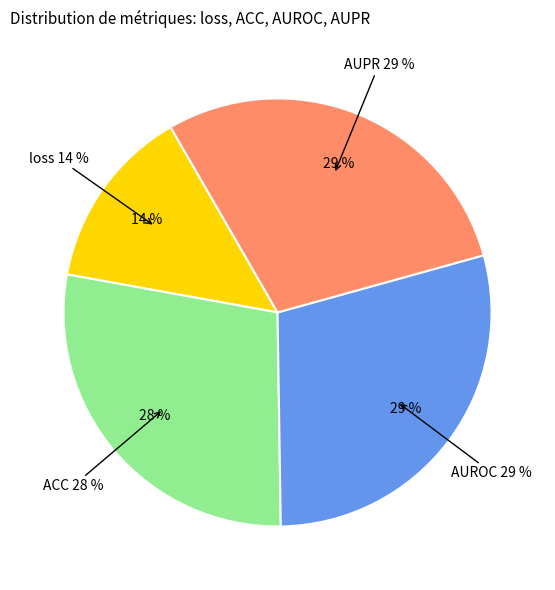

The ACC slice represents 28% of the pie. True or false?

True